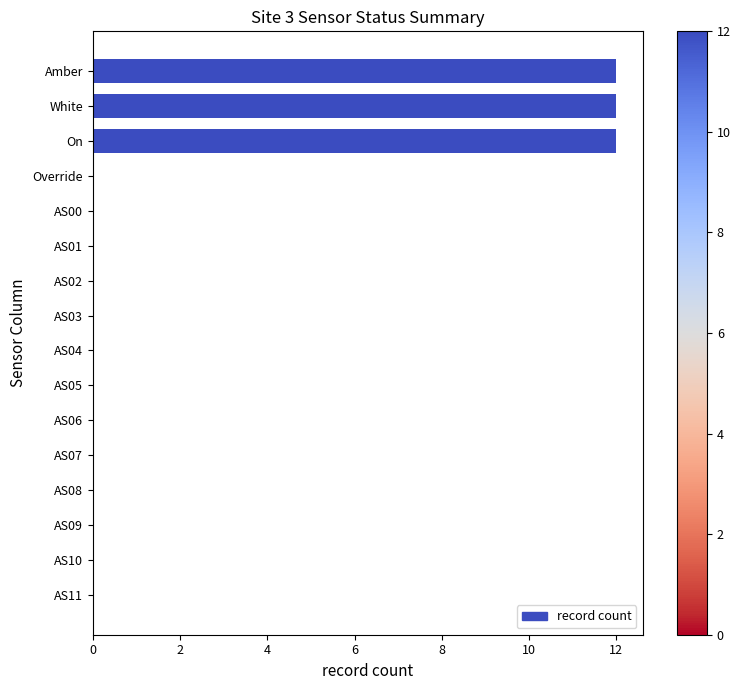

True or false: the data shows 0 at AS03.

True